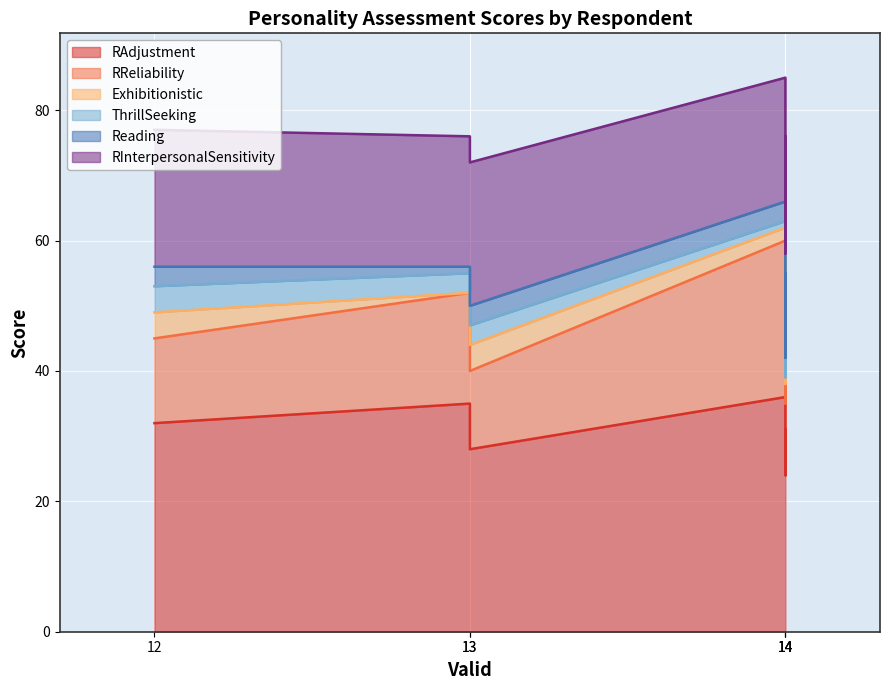

What are all the series names shown in the legend?

RAdjustment, RReliability, Exhibitionistic, ThrillSeeking, Reading, RInterpersonalSensitivity